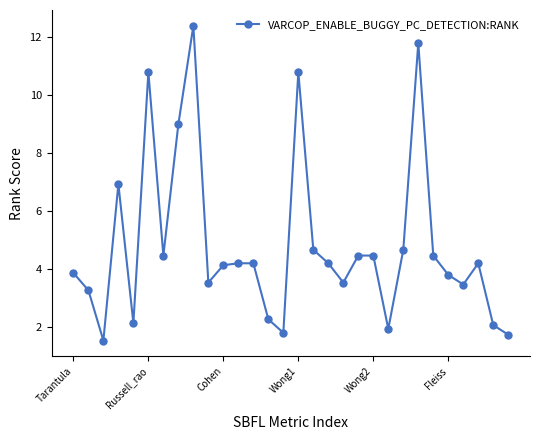

What is the maximum value shown in the chart?

12.4